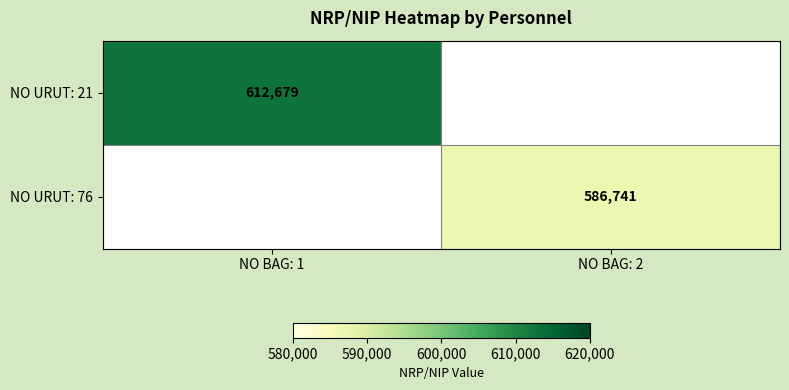

The value of NO URUT: 76 at NO BAG: 2 is 586741. True or false?

True